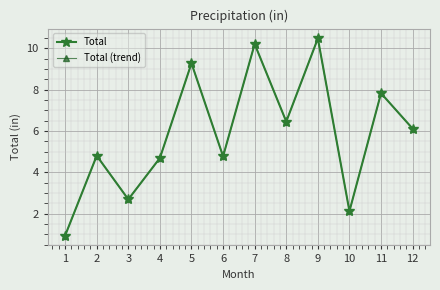

What is the difference between the maximum and minimum values in the Total series?

9.5